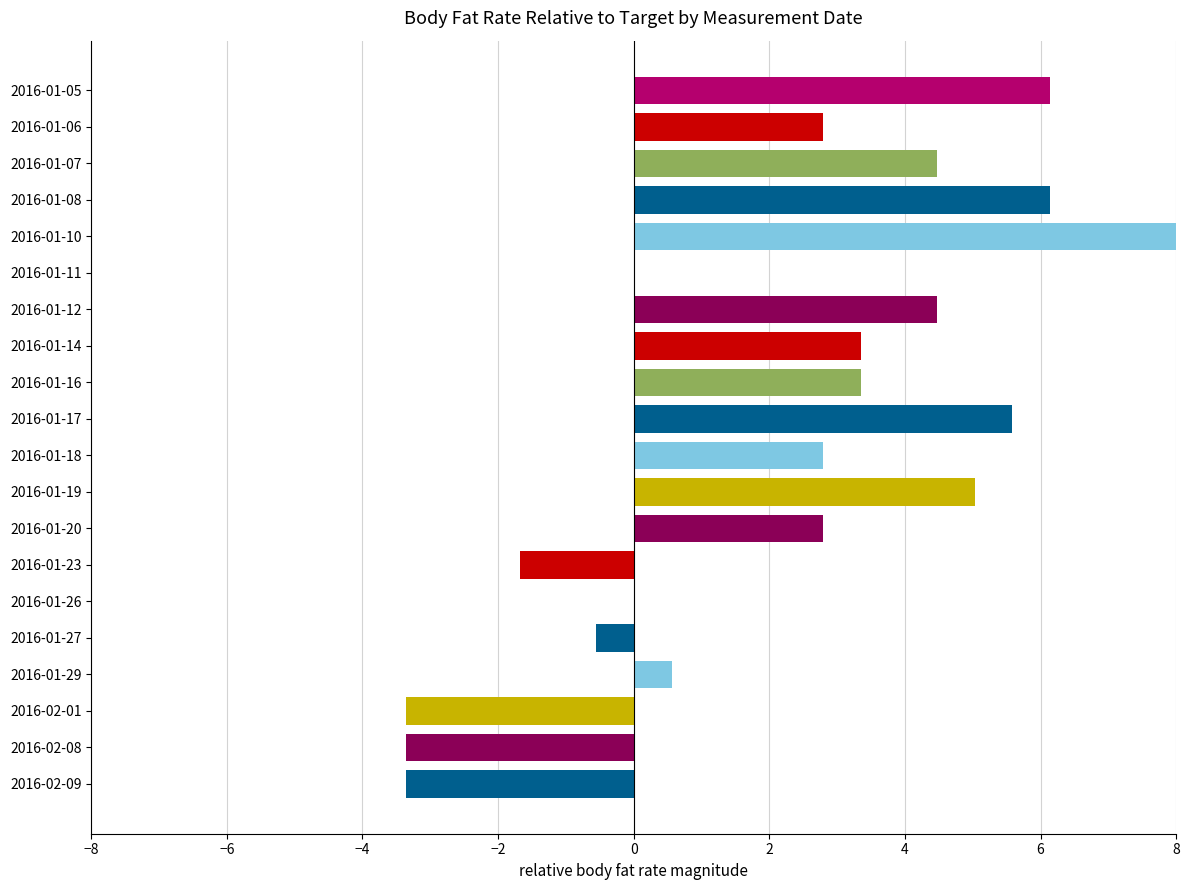

What is the value of the 4th bar from the left?

6.1